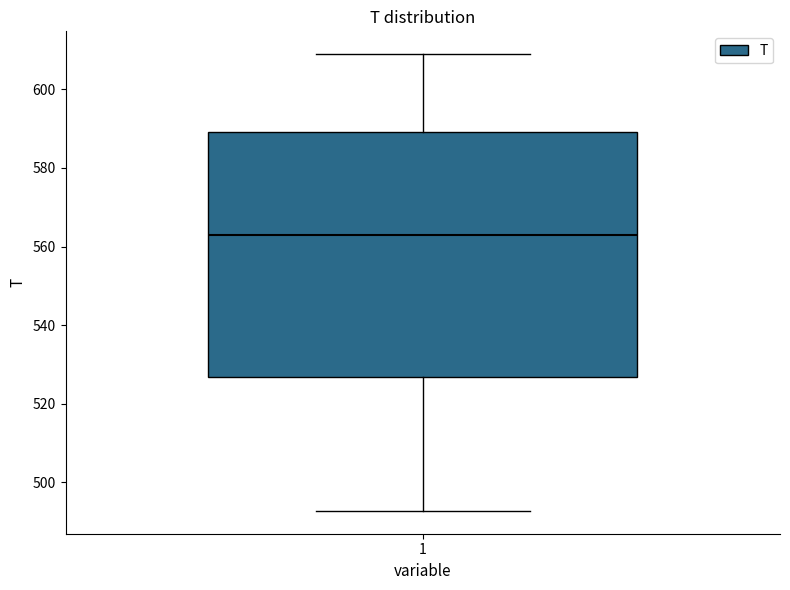

Transcribe this box plot: give where the median line is, the range the box spans, and where the two whiskers end, as read against the y-axis. The values are not printed on the chart, so give them approximately, as read against the axis.

median 564, box 526 to 590, whiskers 492 to 608